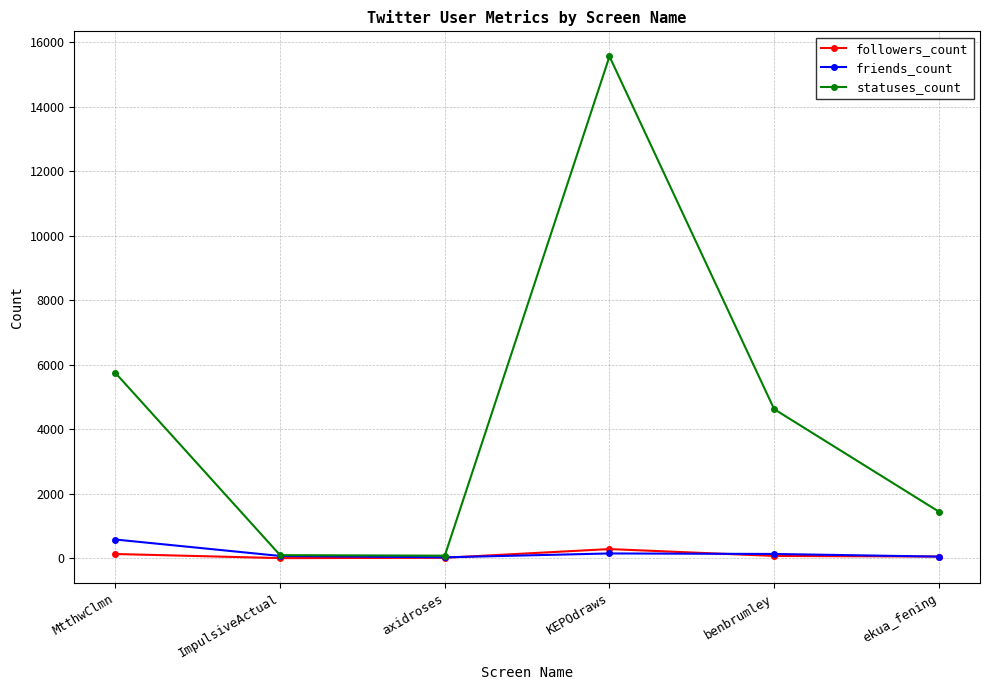

At which label is statuses_count closest to 7822?

MtthwClmn